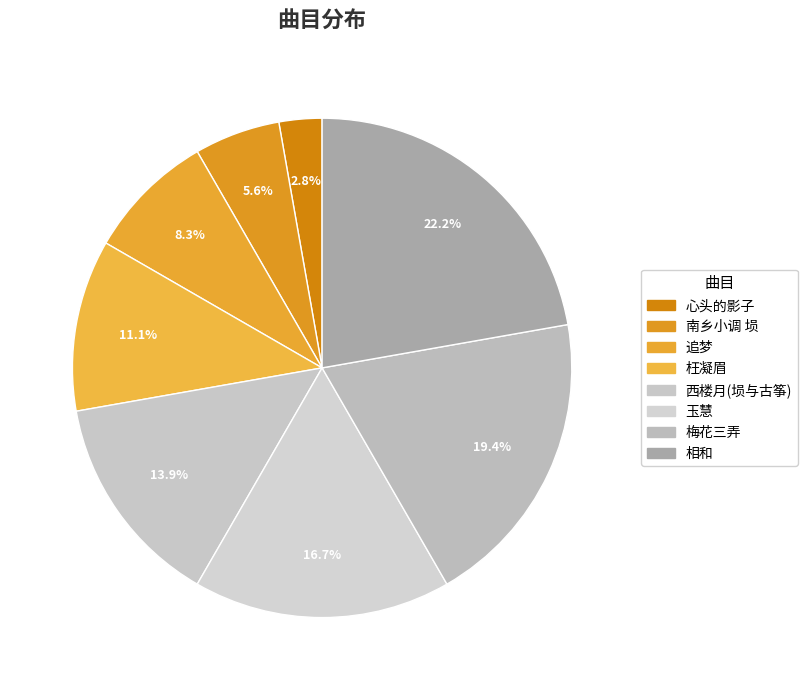

What portion of the pie excludes 心头的影子?

97.2%